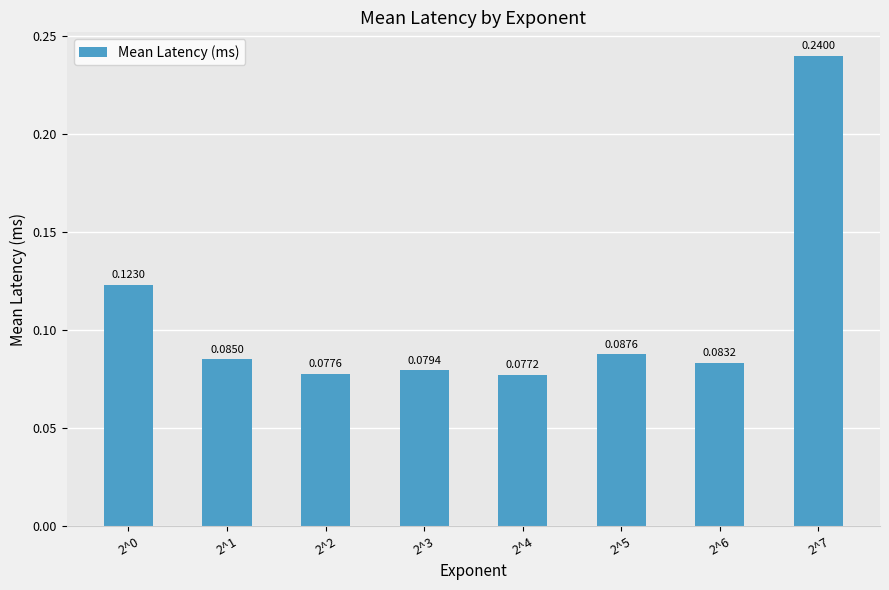

Which category has the lowest value across all series?

2^4